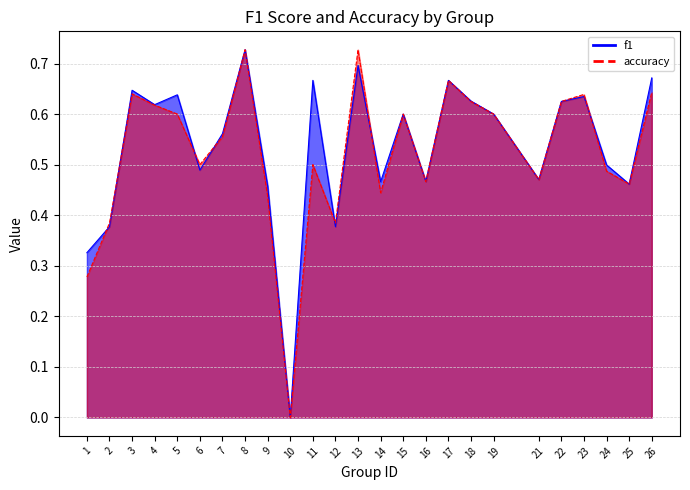

What is the sum of the f1 values at 12 and 9?

0.8